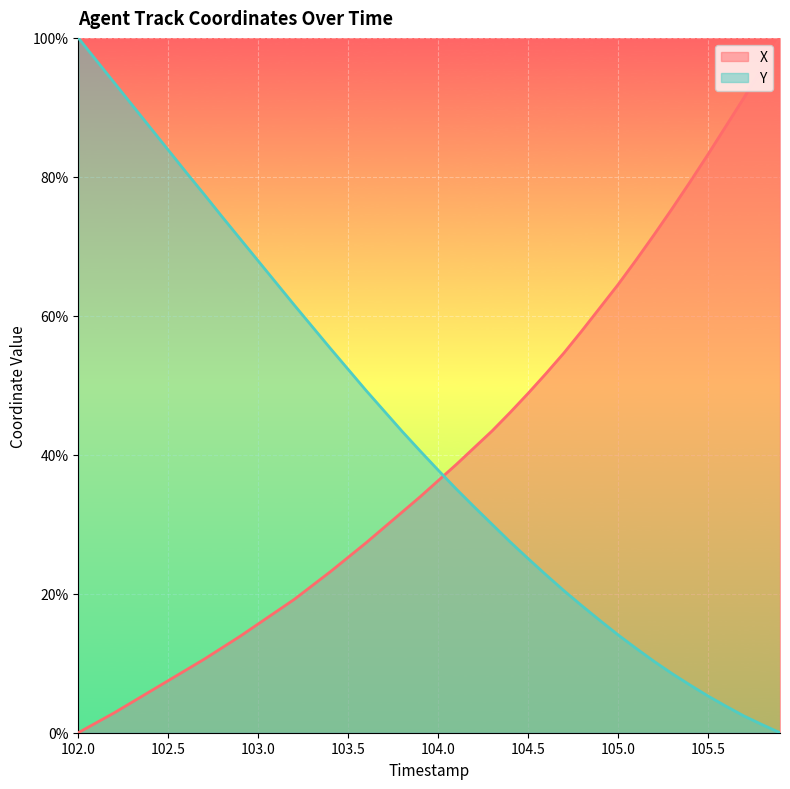

What is the difference between the maximum and minimum values in the X series?

100.0